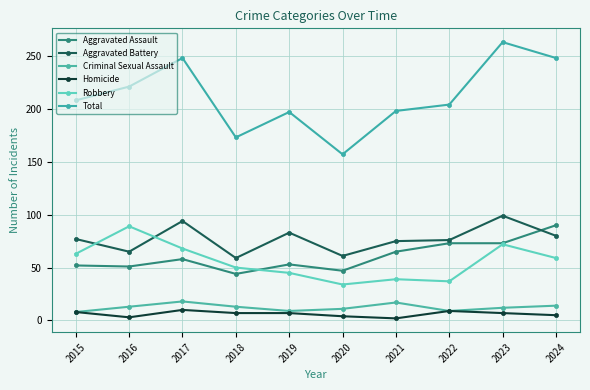

Reading left to right, what are all the values shown in this chart?

Aggravated Assault: 52	51	58	44	53	47	65	73	73	90
Aggravated Battery: 77	65	94	59	83	61	75	76	99	80
Criminal Sexual Assault: 8	13	18	13	9	11	17	9	12	14
Homicide: 8	3	10	7	7	4	2	9	7	5
Robbery: 63	89	68	50	45	34	39	37	72	59
Total: 208	221	248	173	197	157	198	204	263	248